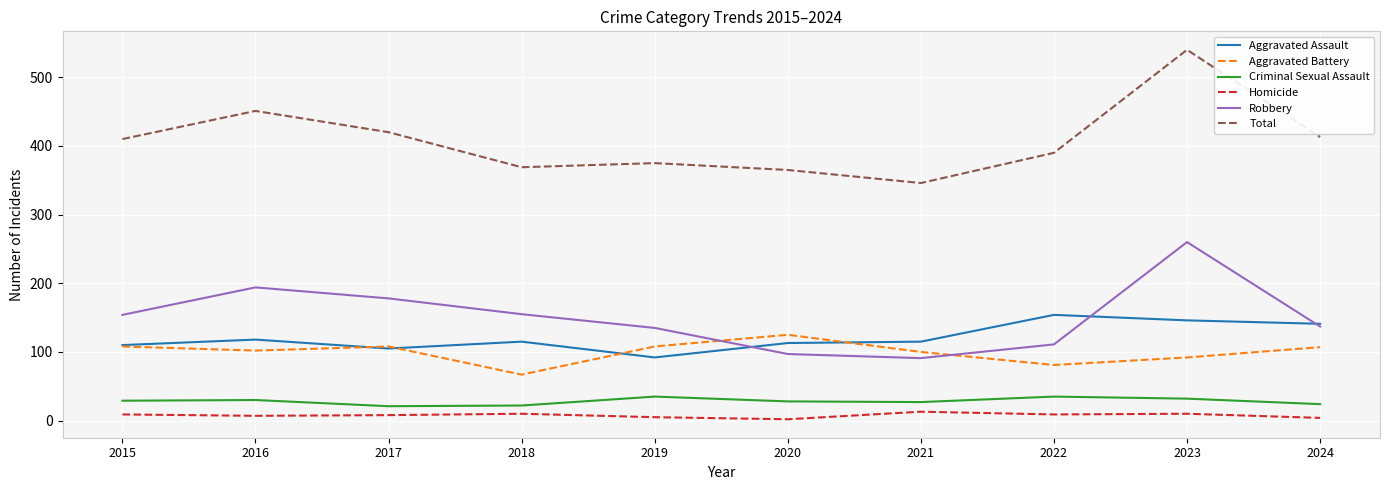

What is the spread (max minus min) of values at 2023?

530